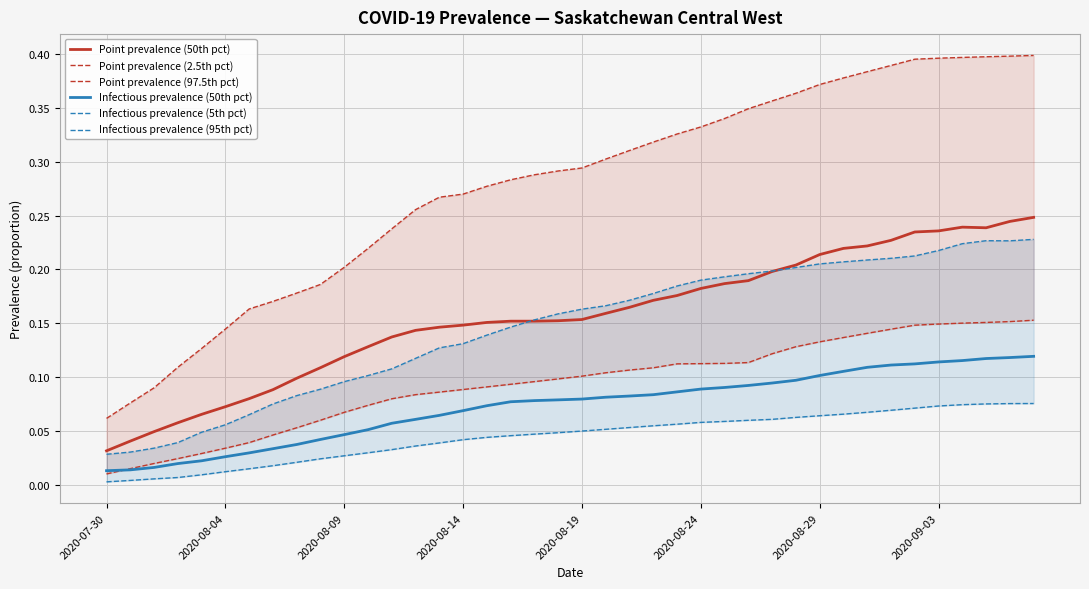

The value of Point prevalence (97.5th pct) at 14 is 0.4. True or false?

False